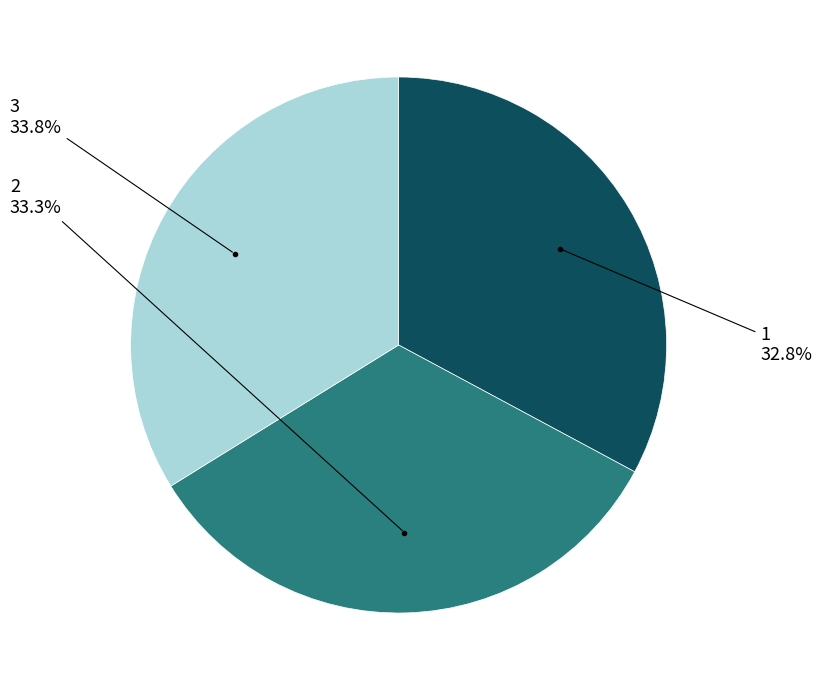

To the nearest percent, what percentage of the pie is 1?

33%